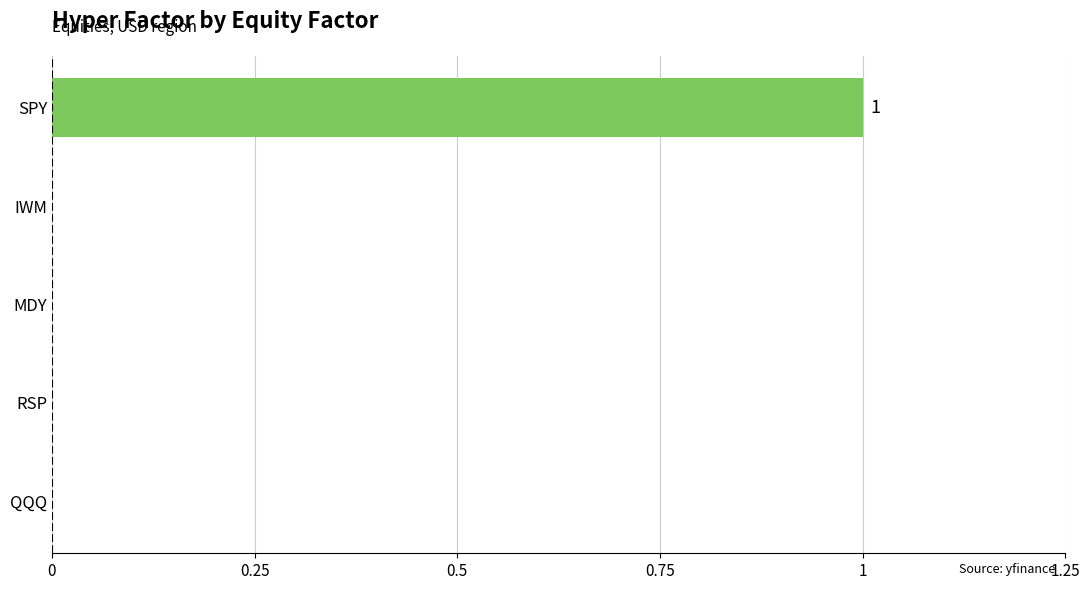

The chart shows a value of 0 at MDY. True or false?

True